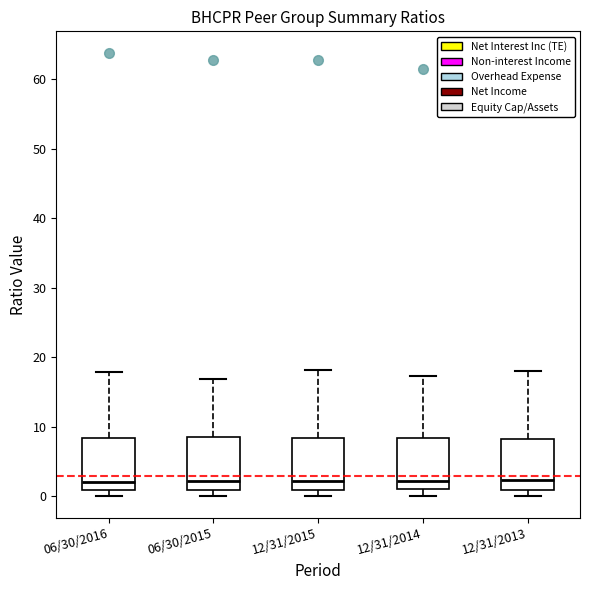

Reading left to right, transcribe this box plot: for each box, give where its median line is, the range the box spans, and where its two whiskers end, as read against the y-axis. The values are not printed on the chart, so give them approximately, as read against the axis.

06/30/2016: median 2, box 1 to 8, whiskers 0 to 18
06/30/2015: median 2, box 1 to 9, whiskers 0 to 17
12/31/2015: median 2, box 1 to 8, whiskers 0 to 18
12/31/2014: median 2, box 1 to 8, whiskers 0 to 17
12/31/2013: median 2, box 1 to 8, whiskers 0 to 18